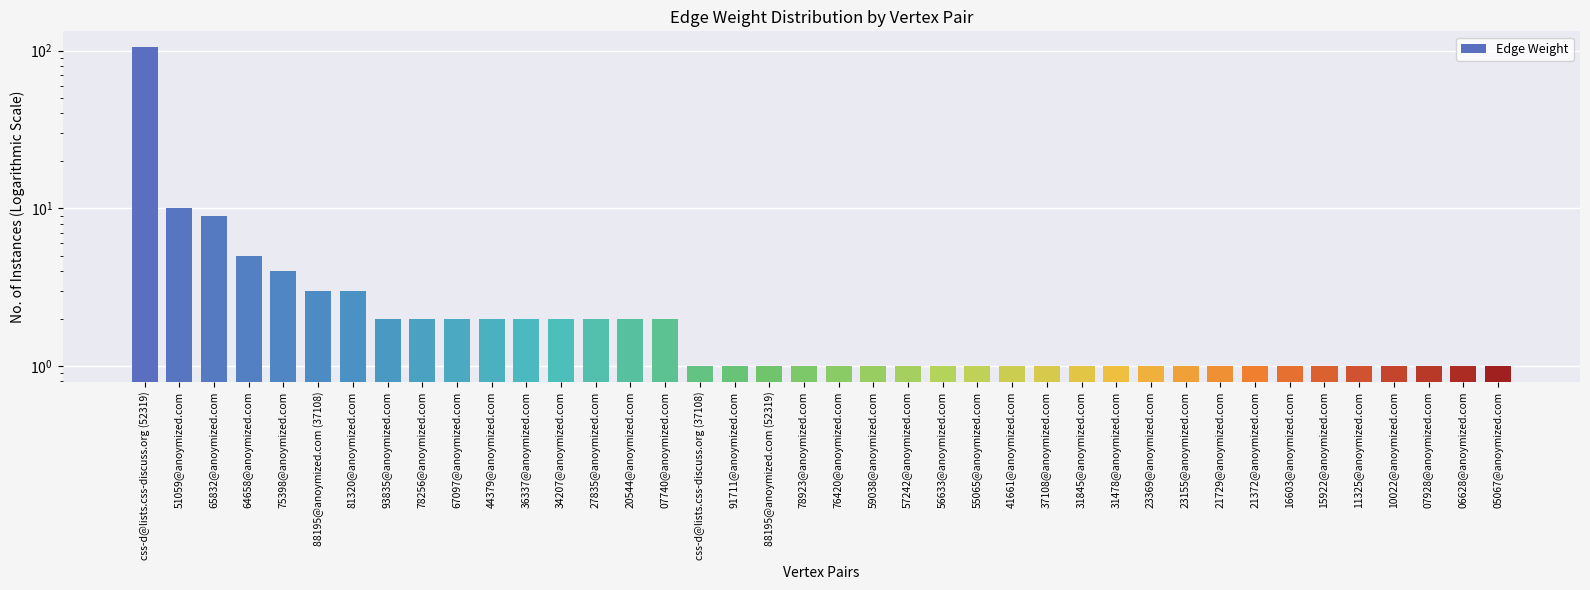

The chart shows a value of 0 at 78923@anoymized.com. True or false?

False